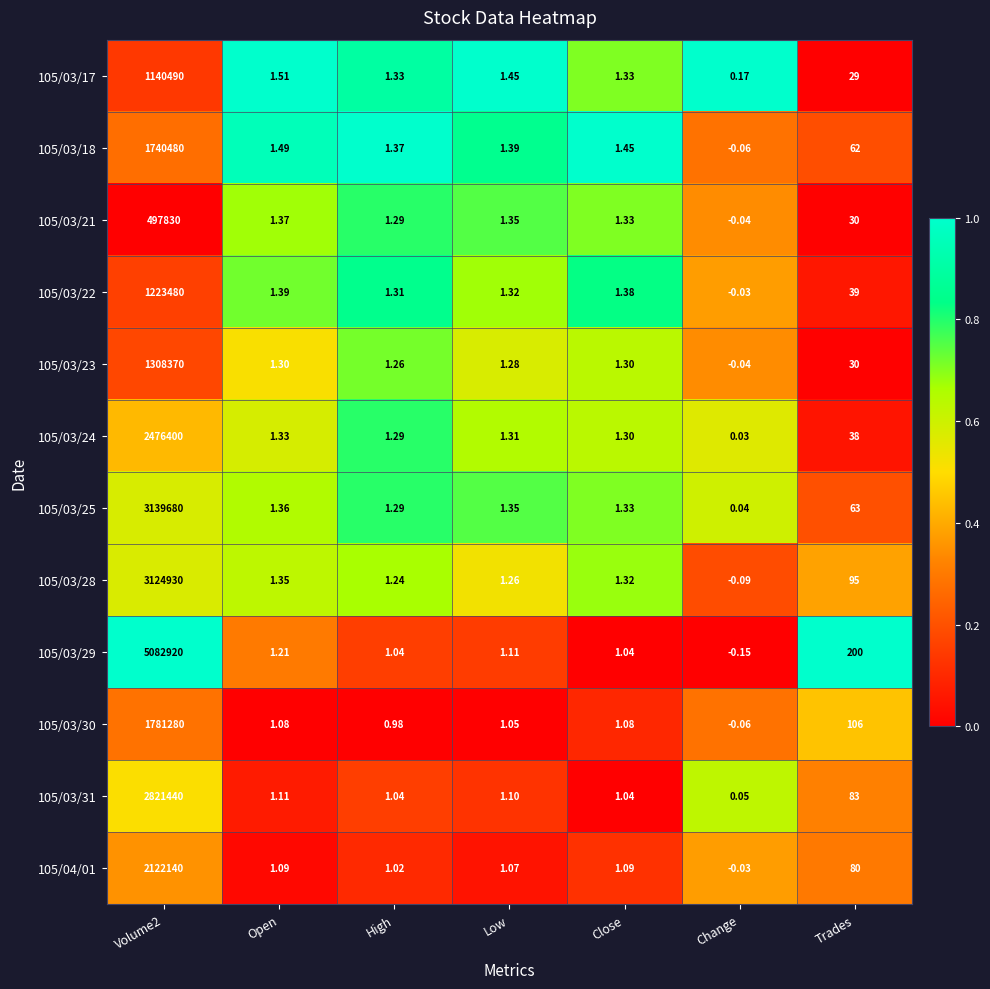

How many positive values does the 105/04/01 series have?

6